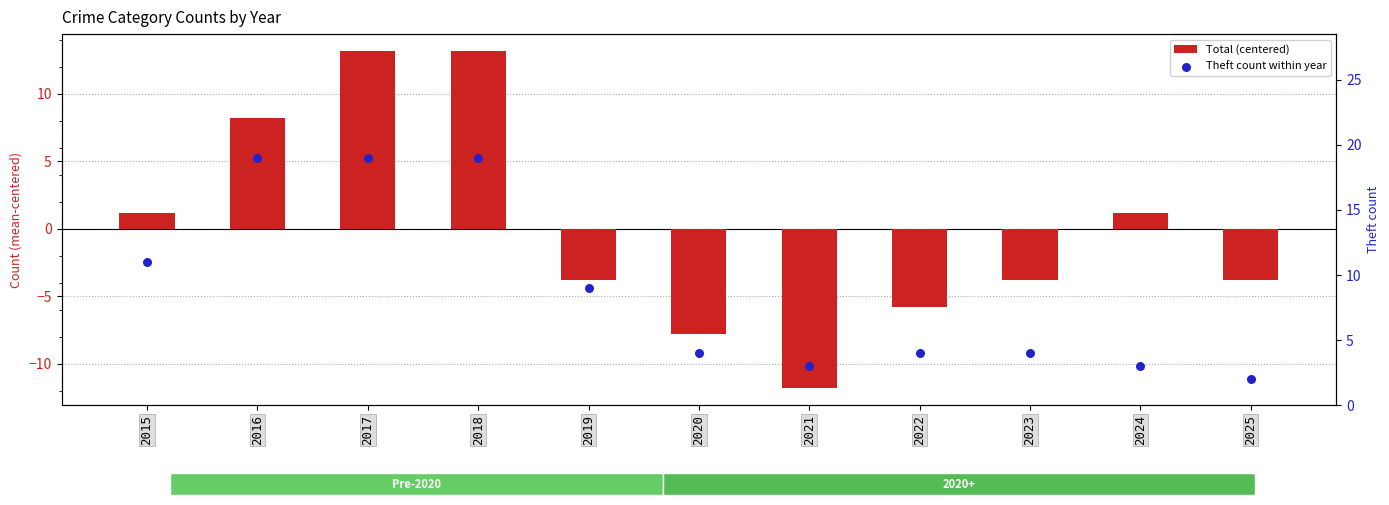

At which category is the sum across all series the highest?

2017